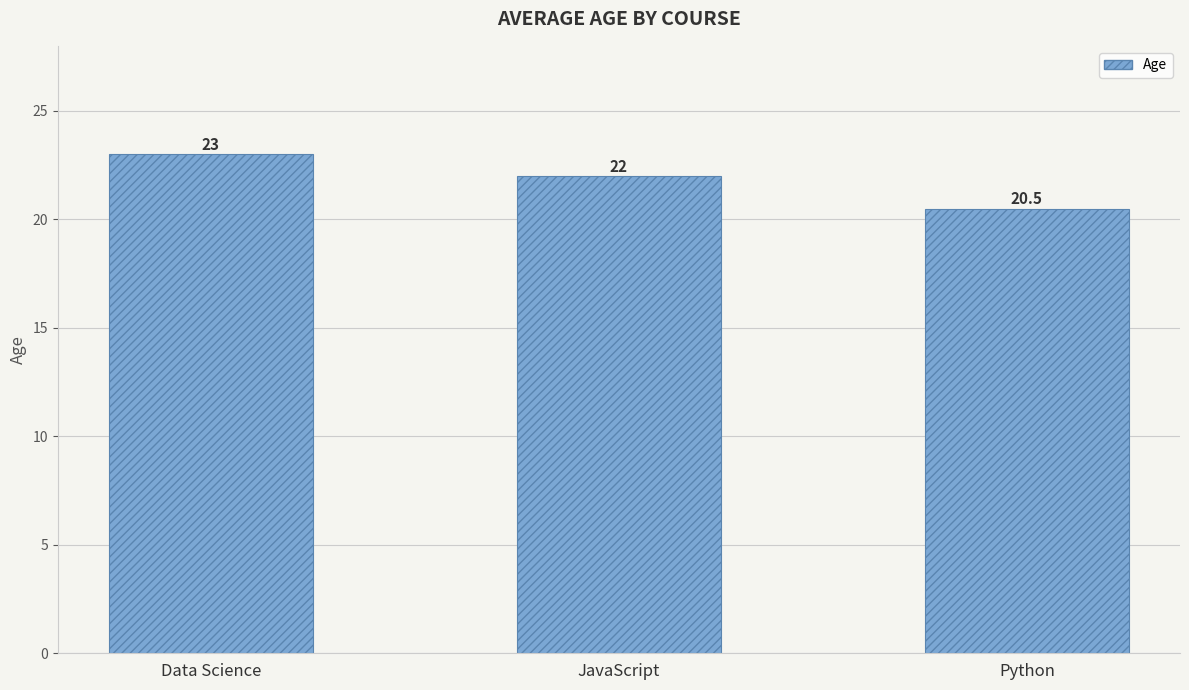

How many distinct data groups are displayed?

1